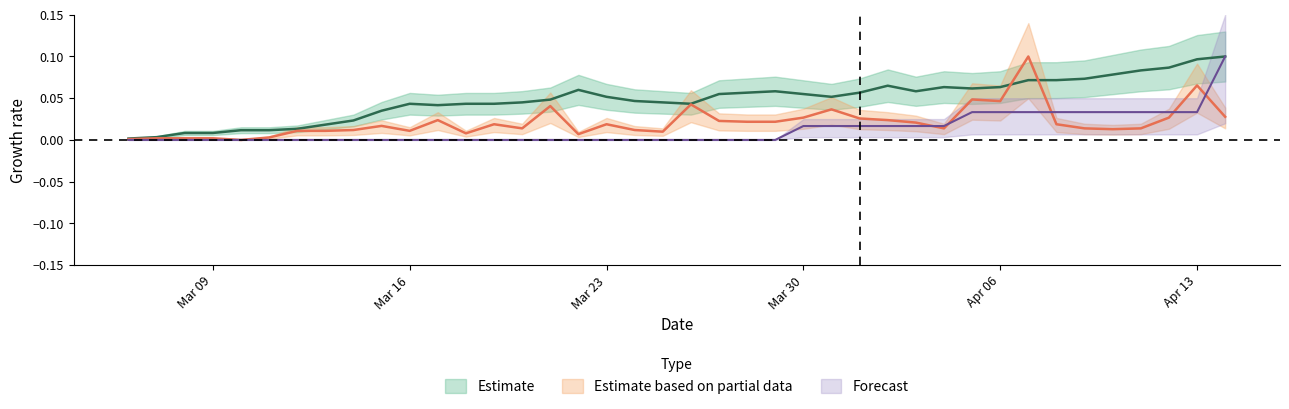

Is this an area chart (filled region under the line)?

No